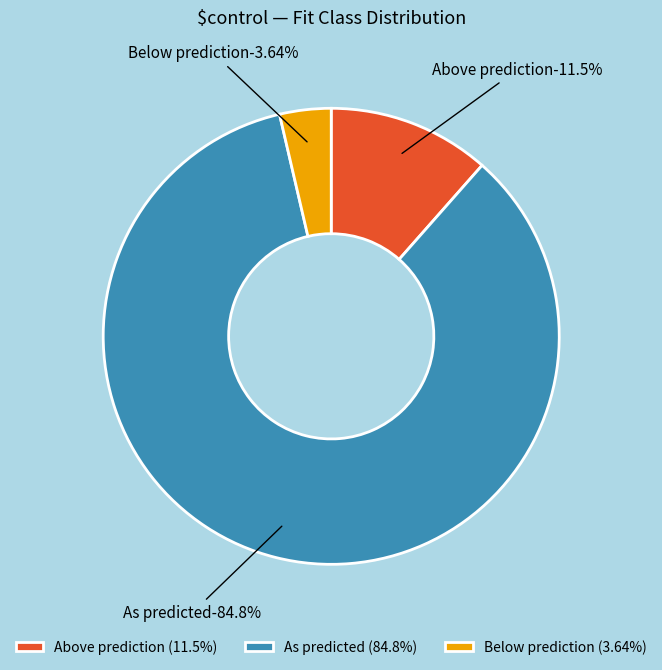

How many segments does this pie chart have?

3